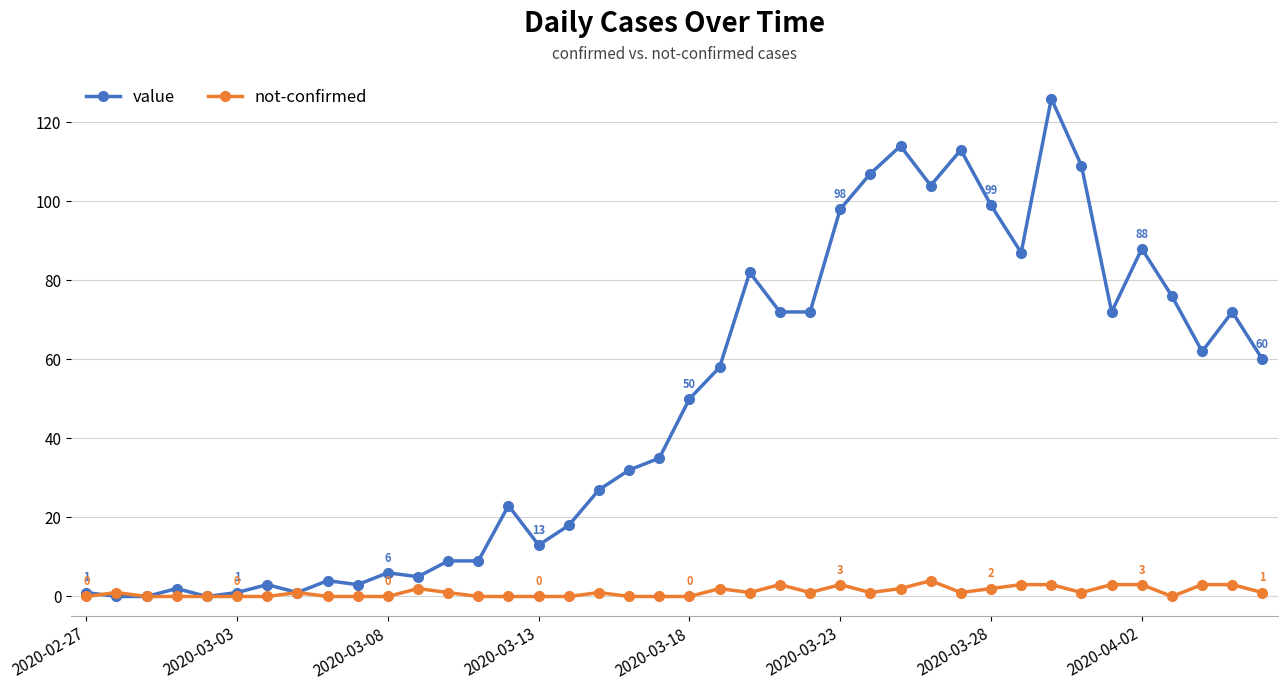

Which series has the largest total across all categories?

value